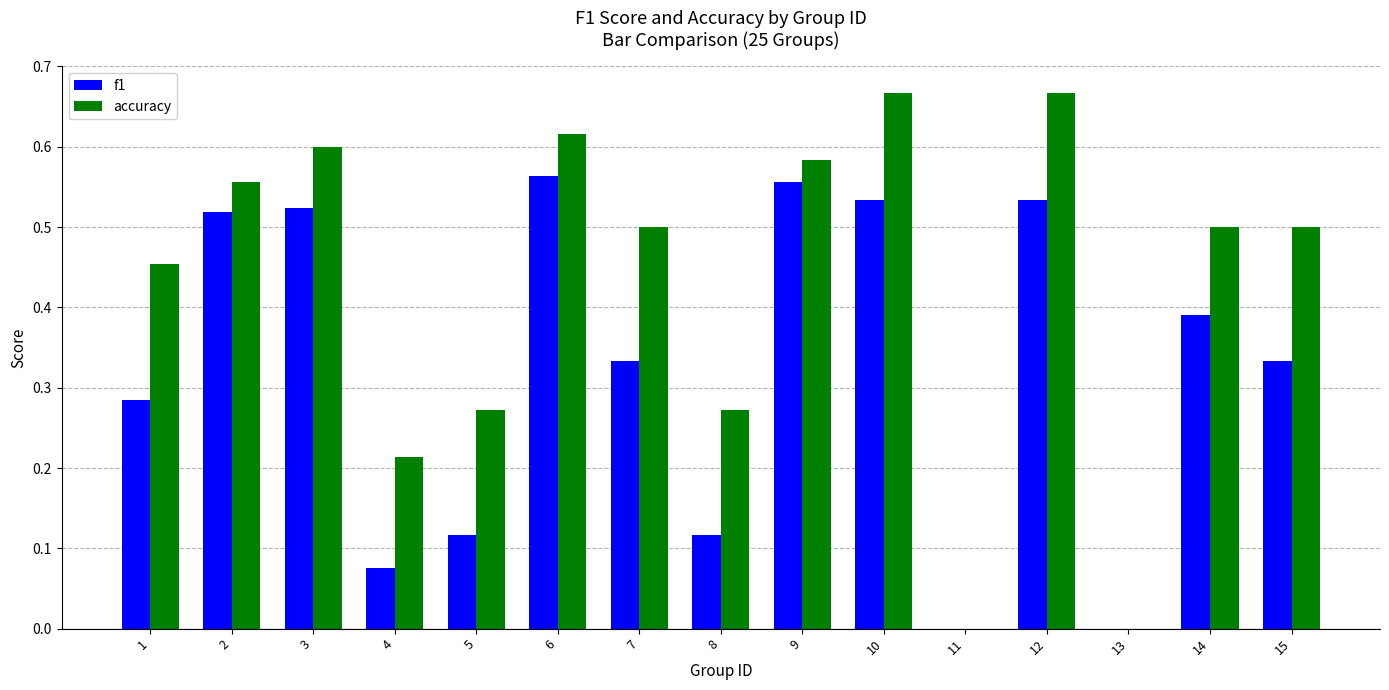

Between 3 and 11, which series saw the biggest shift?

accuracy